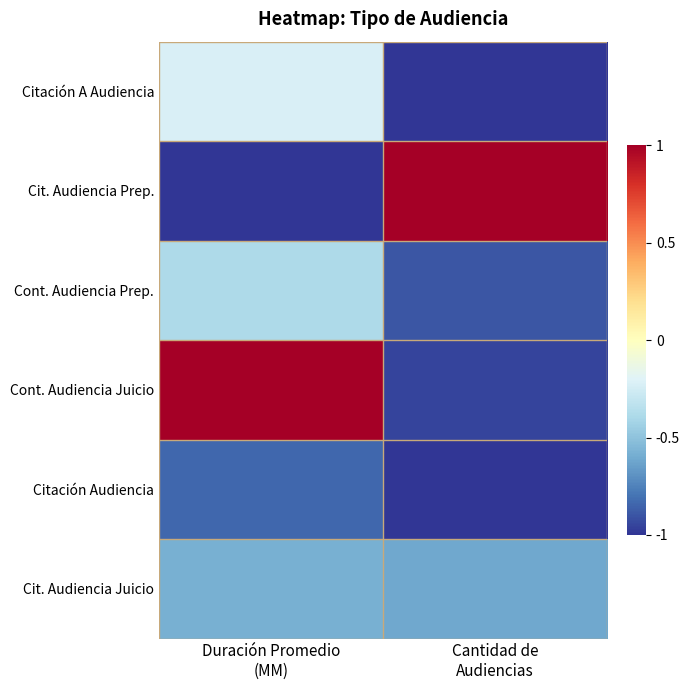

Count the number of data series in this chart.

6